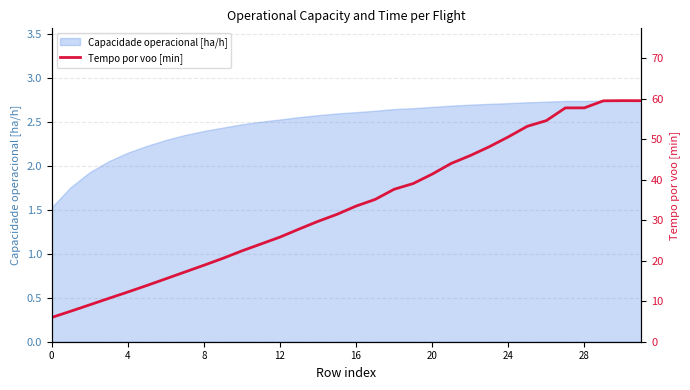

The Capacidade operacional [ha/h] series shows 1.5 at 0. True or false?

True